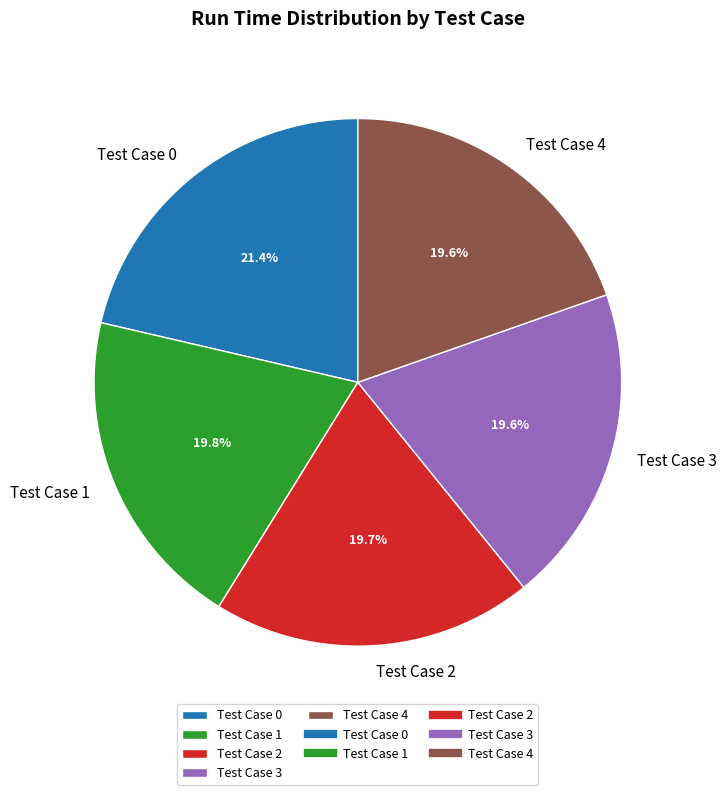

Which category has the biggest portion of the pie?

Test Case 0